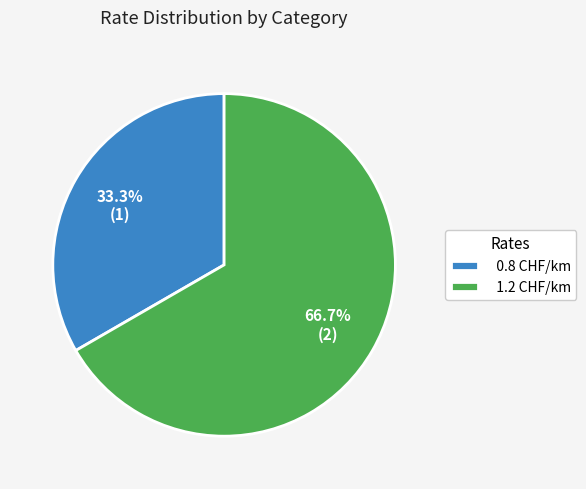

Which category has the smallest portion of the pie?

0.8 CHF/km